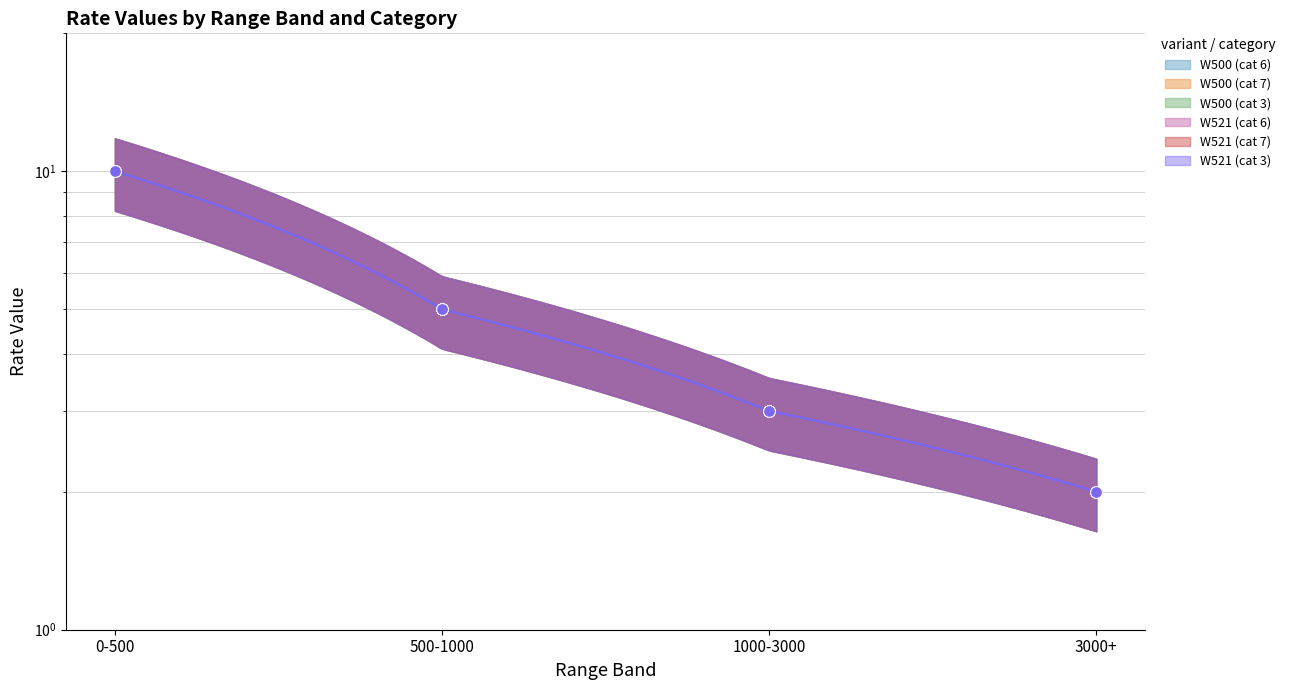

Which series has the largest Y range (max minus min)?

W500 (cat 6)